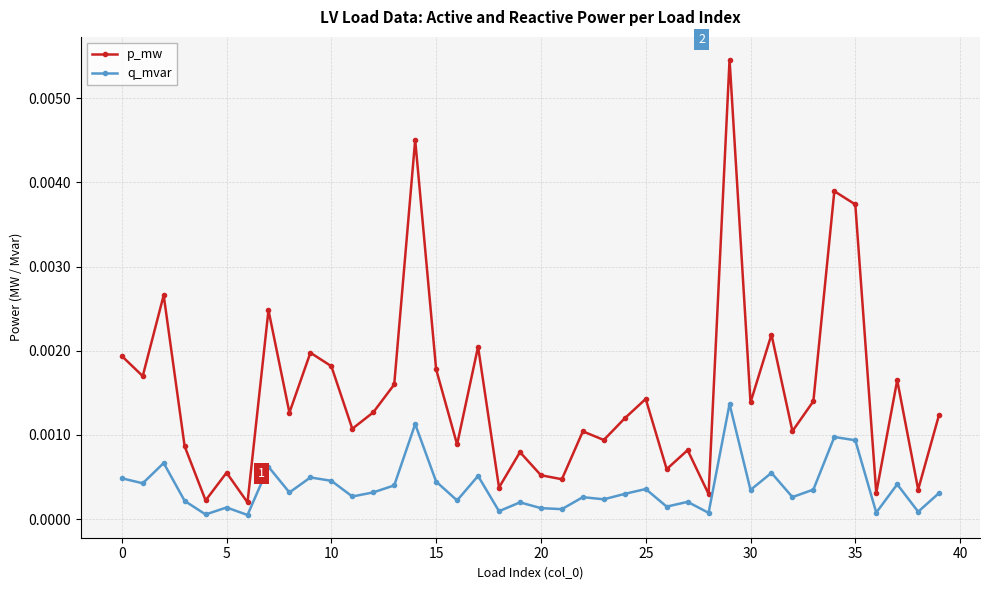

Which series has the largest total across all categories?

p_mw